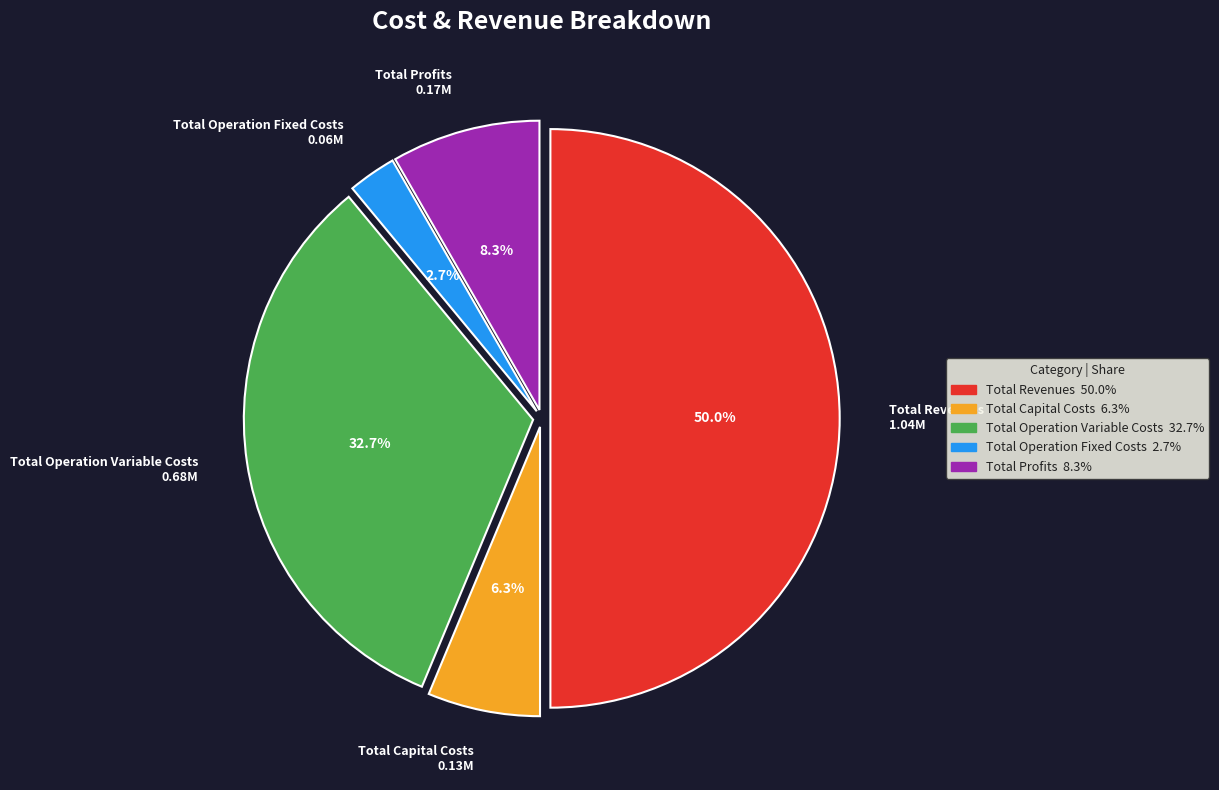

How many segments does this pie chart have?

5